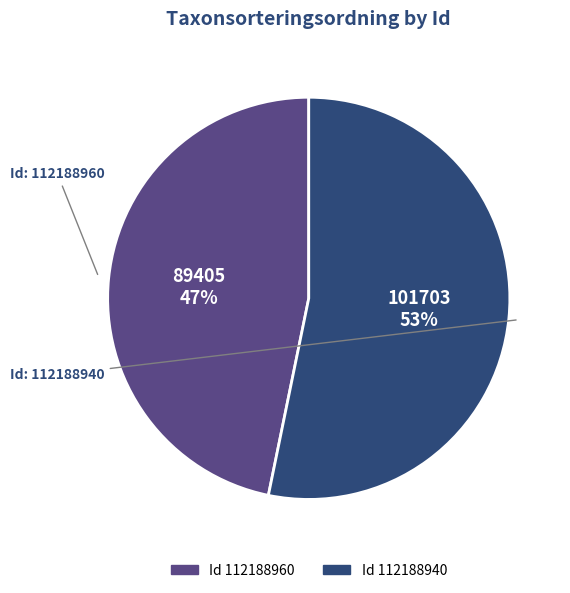

How many slices are in this pie chart?

2